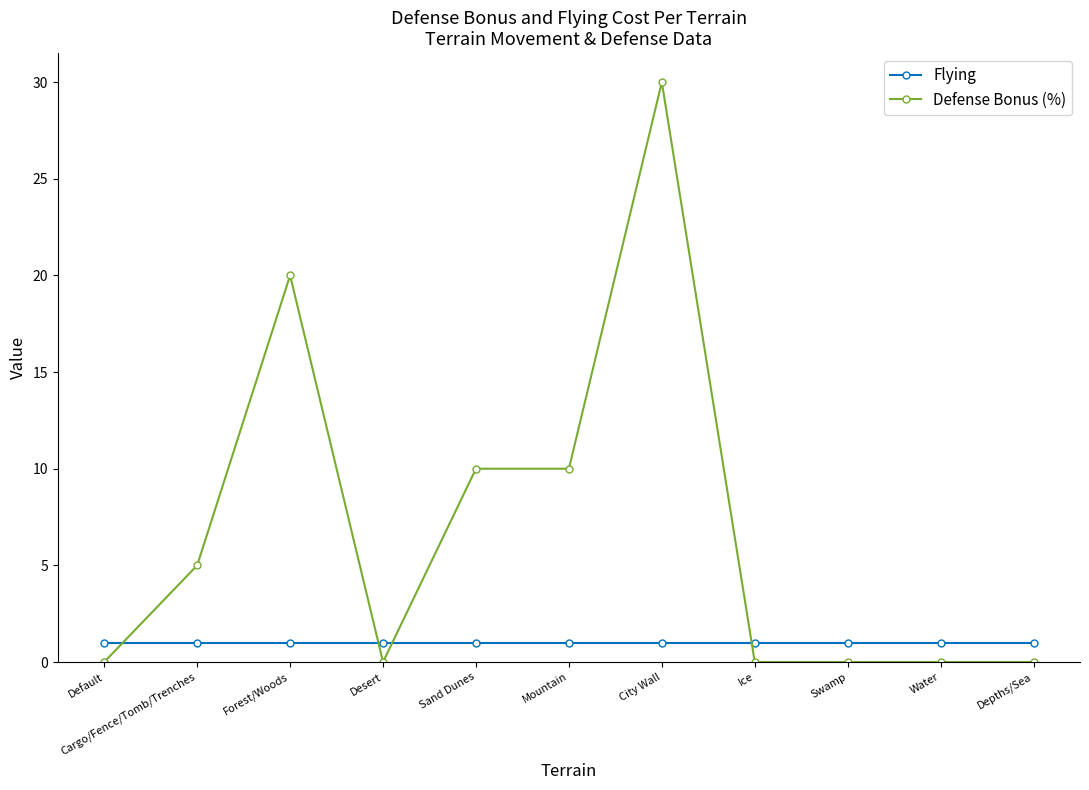

What are all the series names shown in the legend?

Flying, Defense Bonus (%)